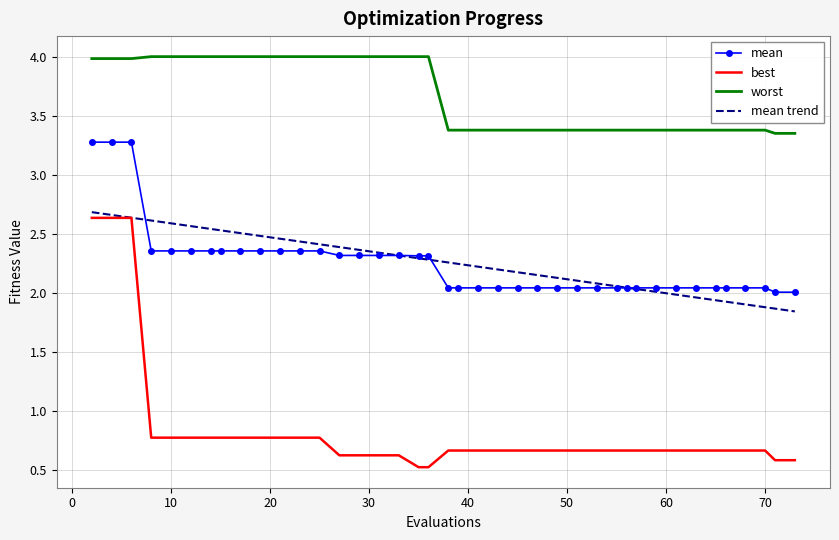

What is the sum of all worst values?

146.8